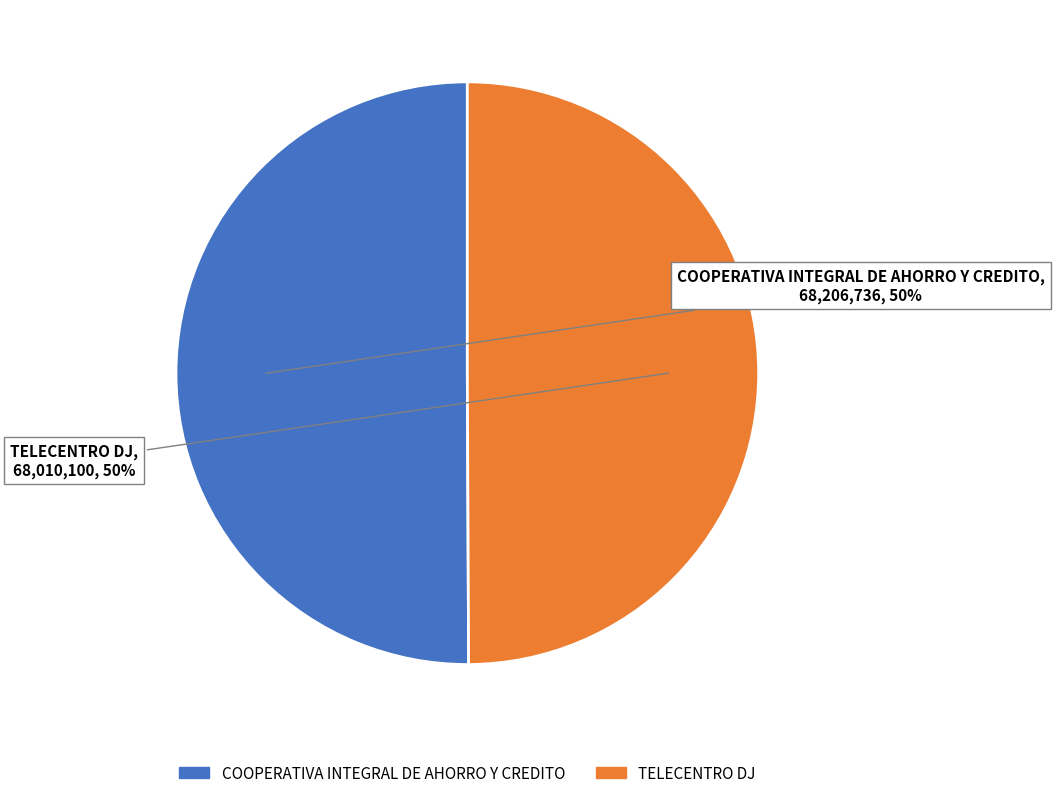

What is the ratio of the value at TELECENTRO DJ to the value at COOPERATIVA INTEGRAL DE AHORRO Y CREDITO?

1.0